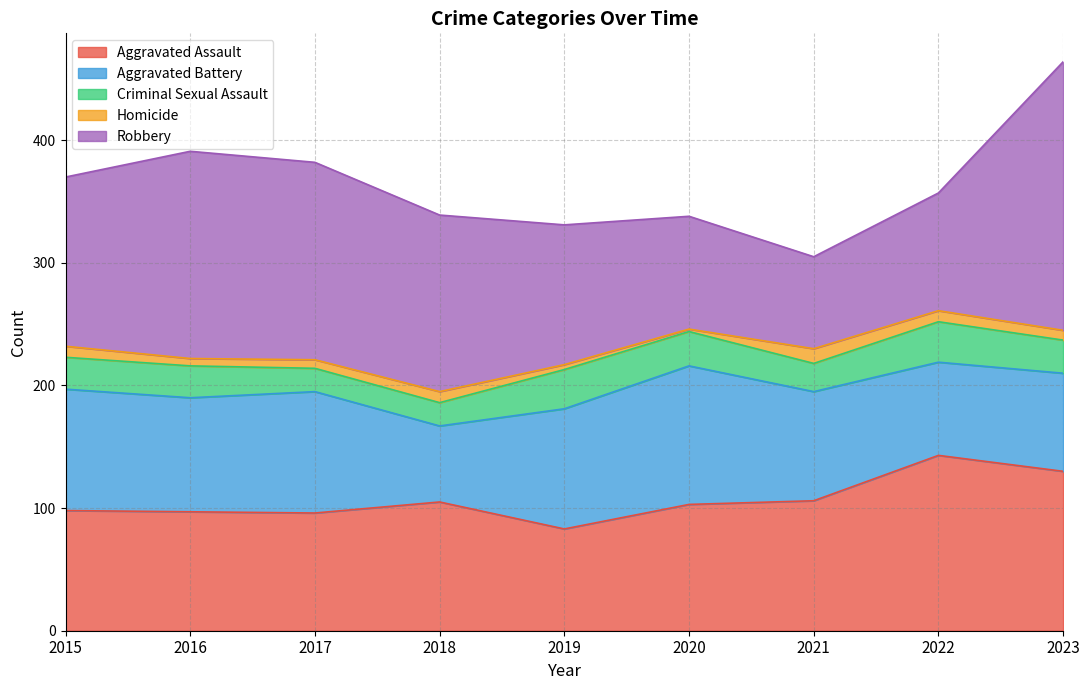

True or false: Homicide and Criminal Sexual Assault intersect in this chart.

False